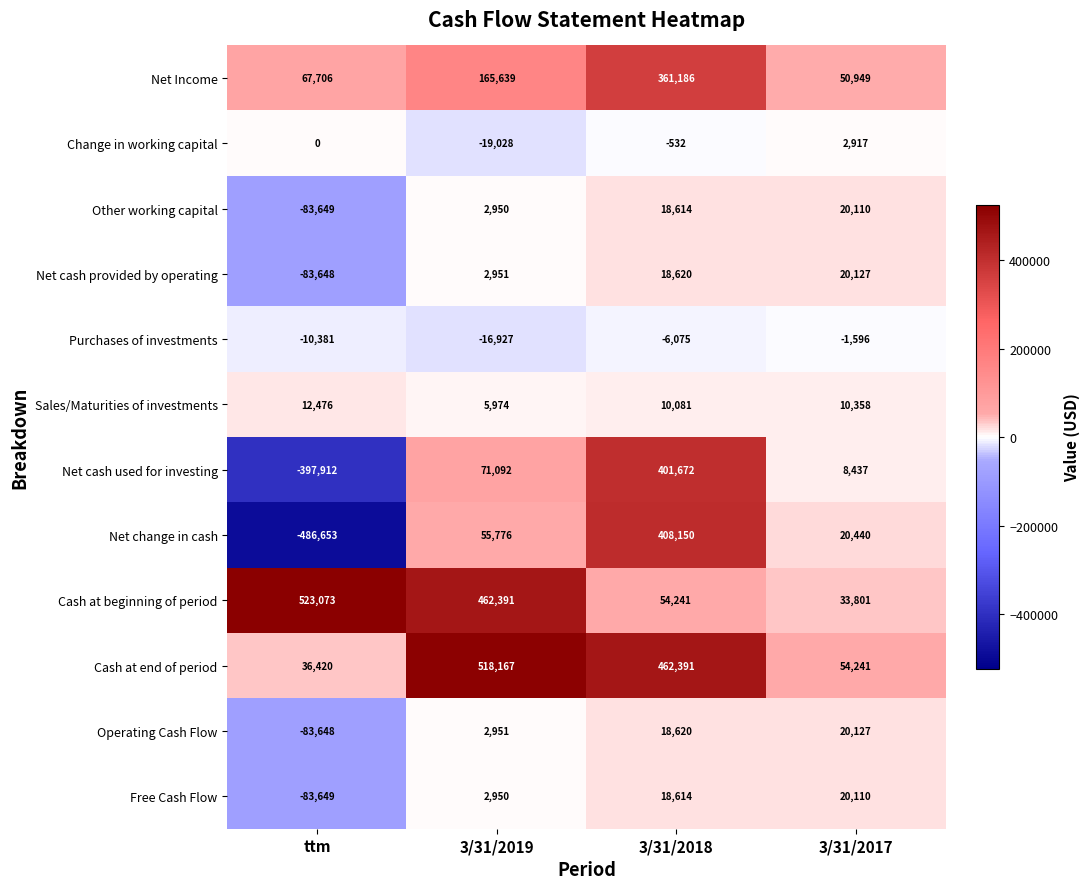

Which series changed the most between ttm and 3/31/2018?

Net change in cash